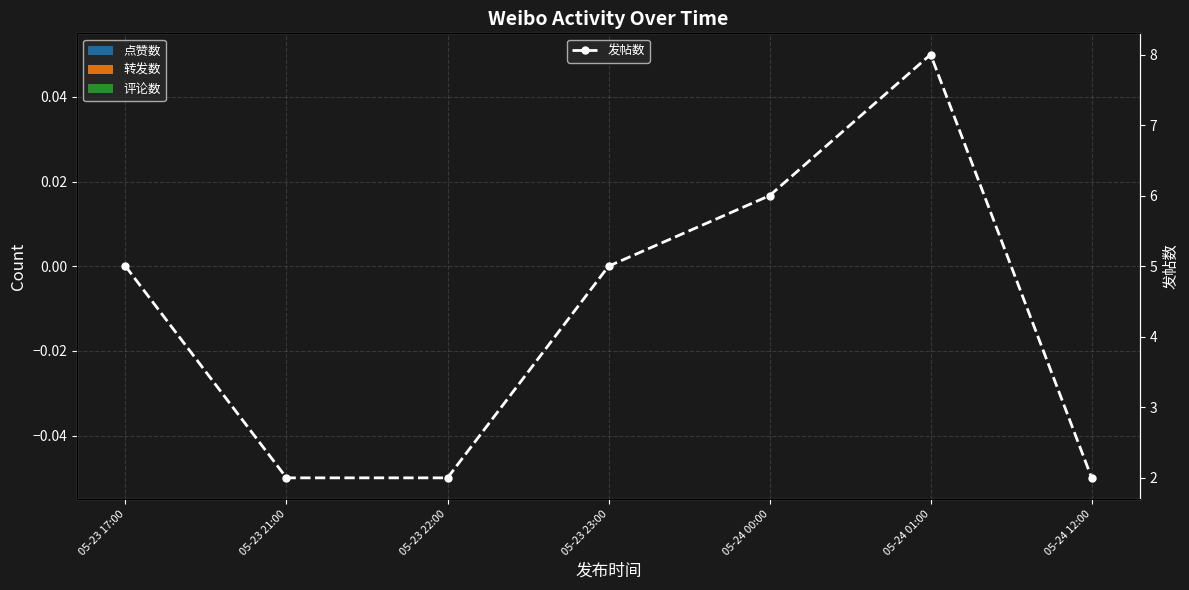

What is the change in value from 05-23 23:00 to 05-24 12:00?

-3